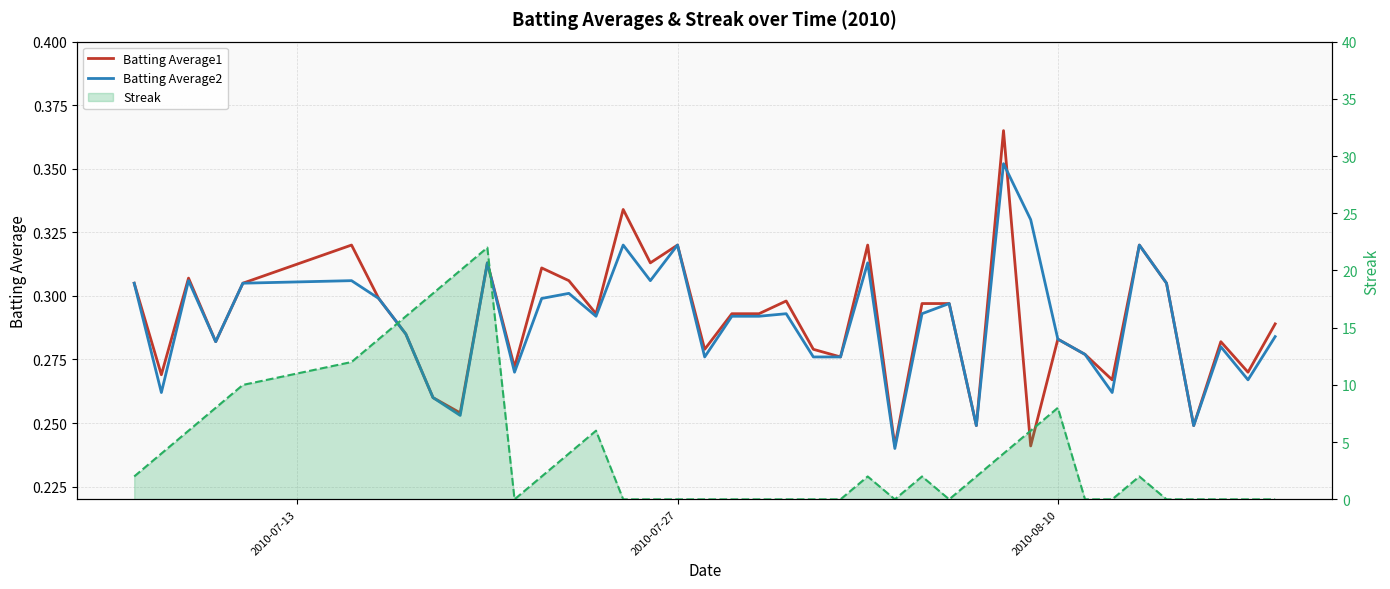

What are all the series names shown in the legend?

Batting Average1, Batting Average2, Streak (line)